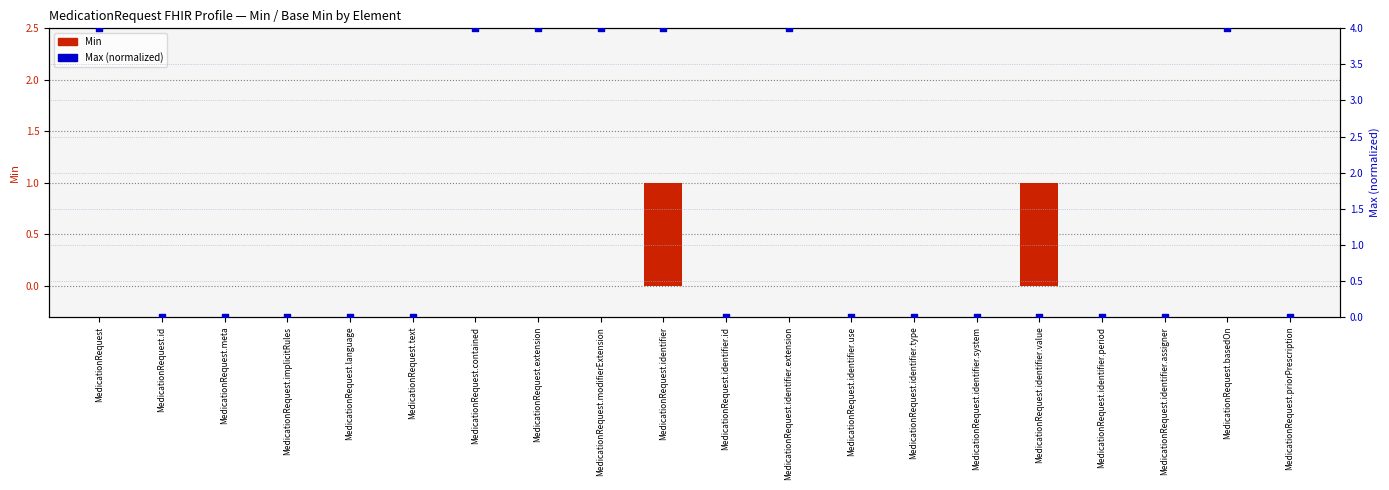

Is the value of Base Min at MedicationRequest.text greater than the value of Max (normalized) at MedicationRequest.identifier.type?

No